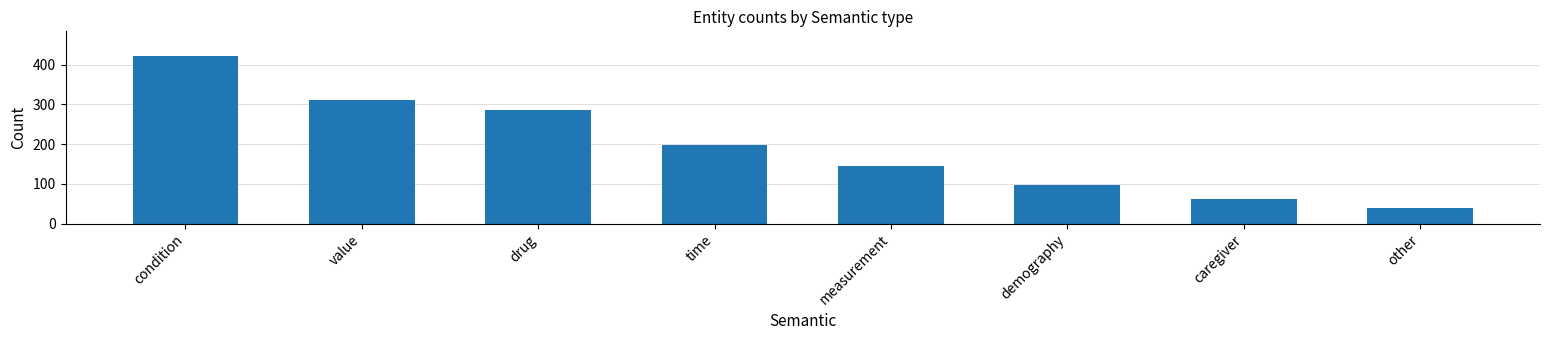

Is it true that the value at drug is 287?

True